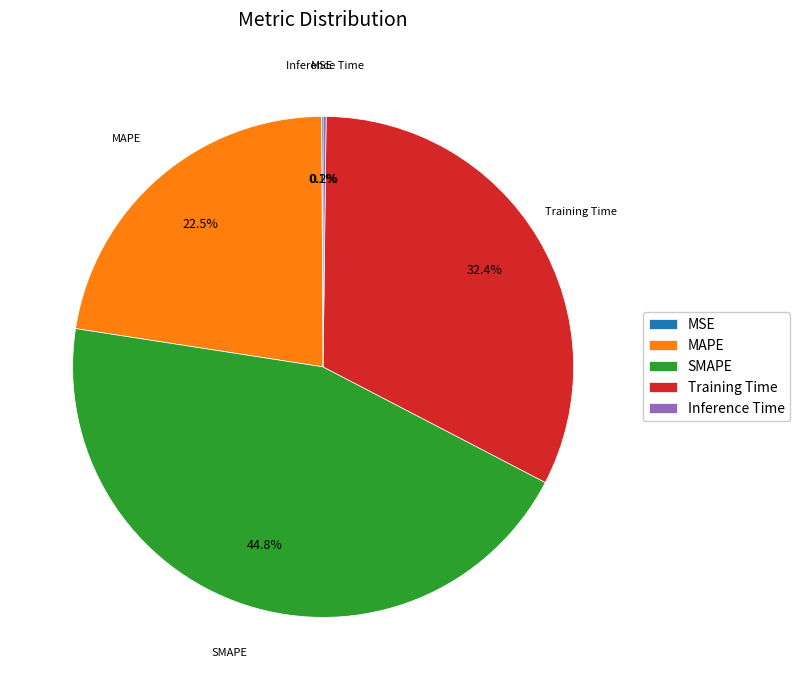

Is SMAPE the majority of the pie?

No